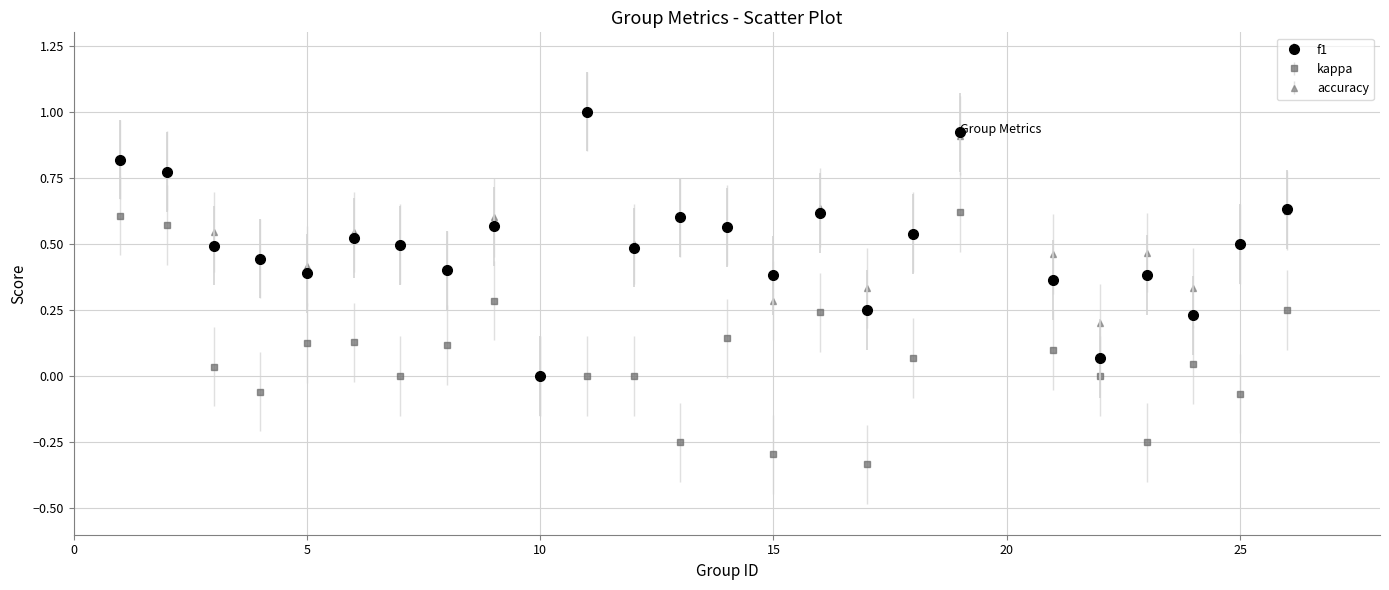

What is the highest value of the f1 series?

1.0